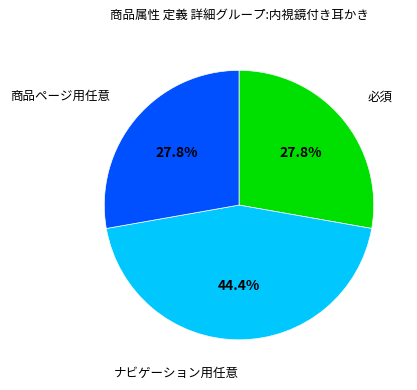

Is there any slice that represents more than half of the pie?

No